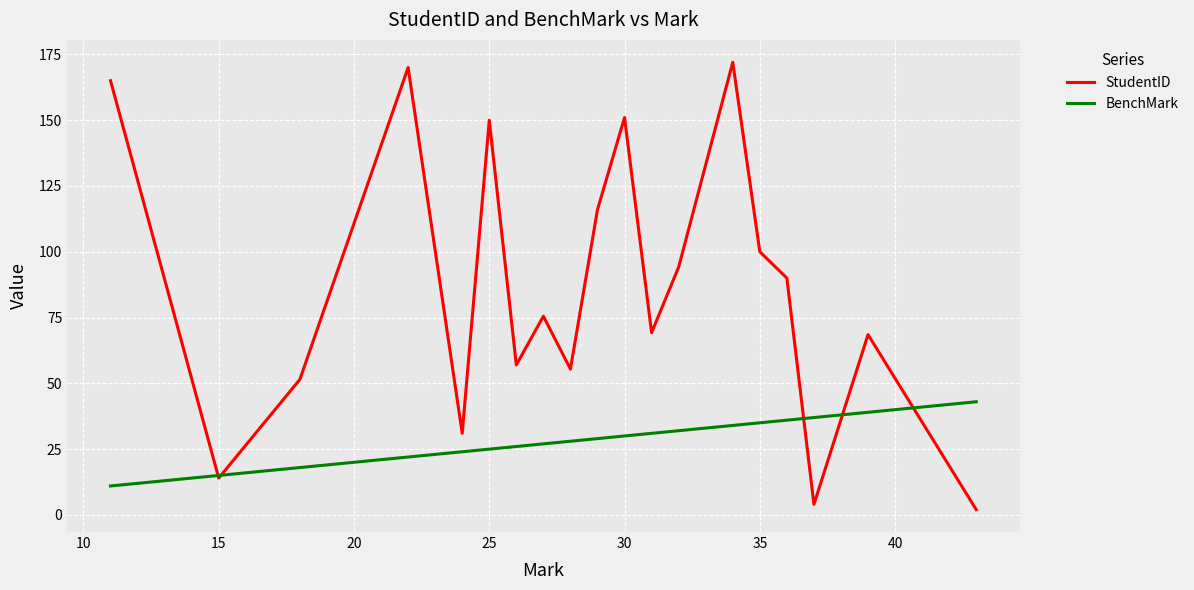

List the series in order of their peak value, lowest first.

BenchMark, StudentID